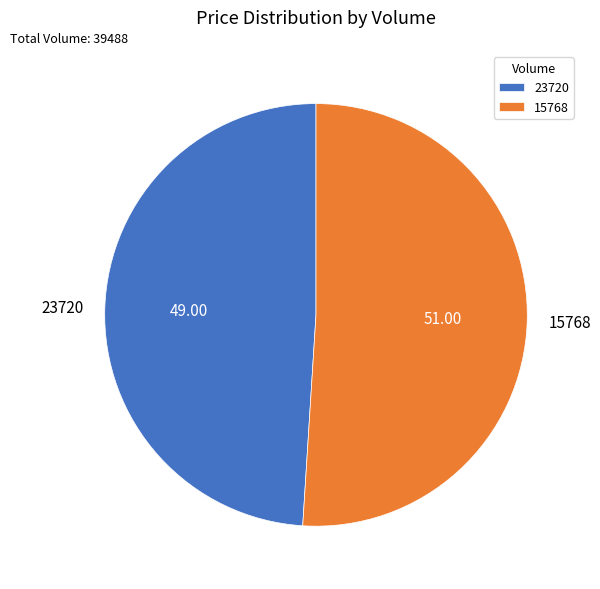

The 23720 slice represents 49% of the pie. True or false?

True